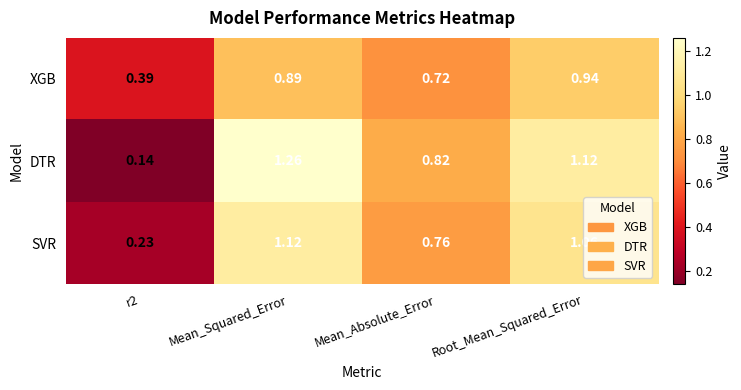

Is the value of SVR at Mean_Absolute_Error greater than the value of DTR at Mean_Squared_Error?

No